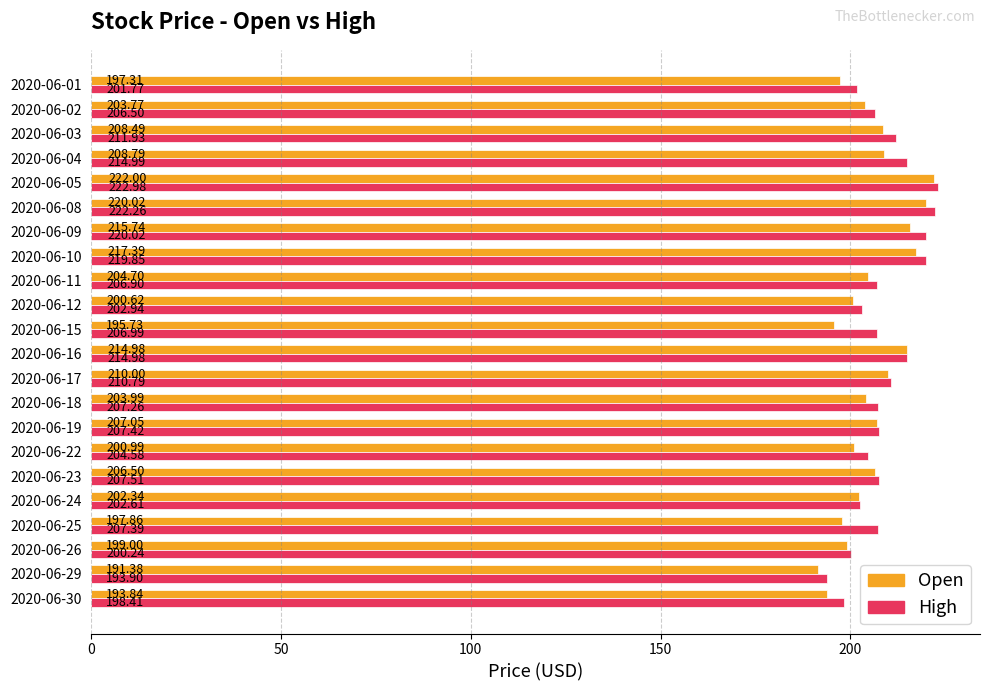

At how many categories does at least one series exceed 218?

4